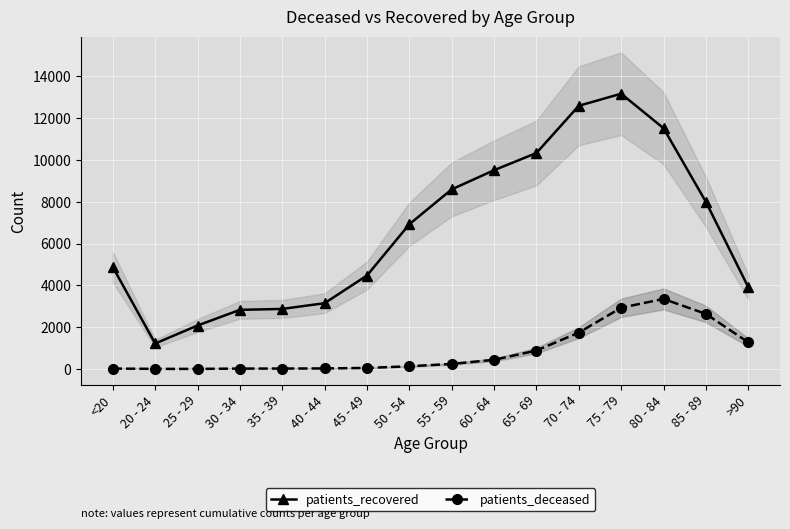

Is it true that patients_recovered equals 22599 at 70 - 74?

False